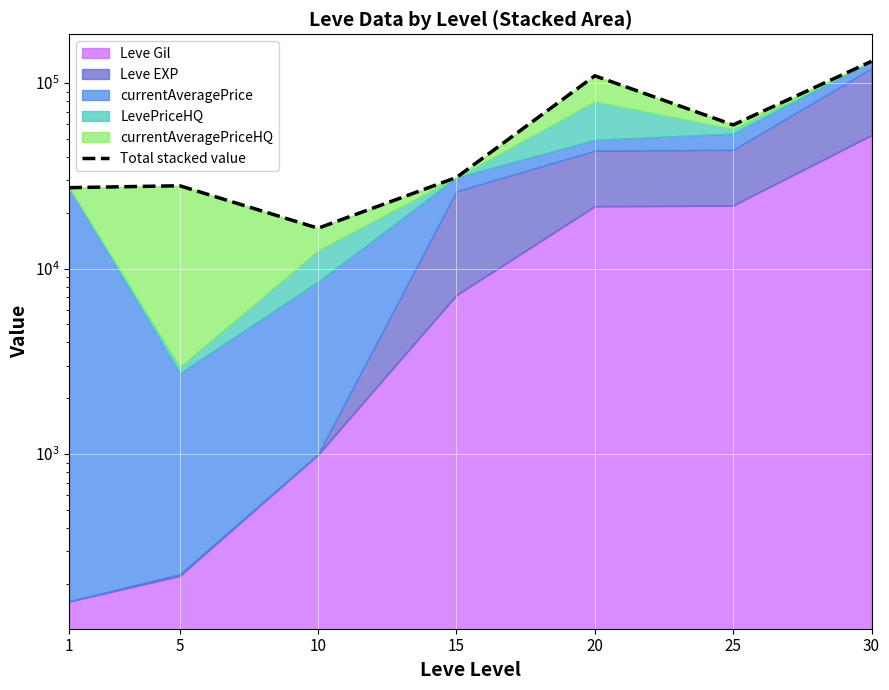

Reading right to left, extract all data points from this chart.

130940	59460	109415	30977	16499	27945	27289